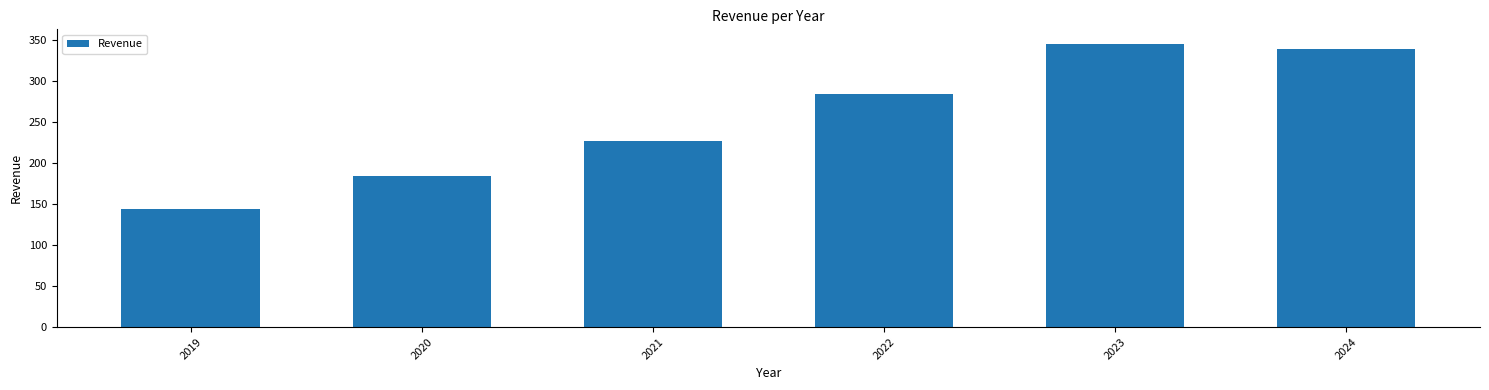

What is the difference between the values at 2024 and 2021?

112.6